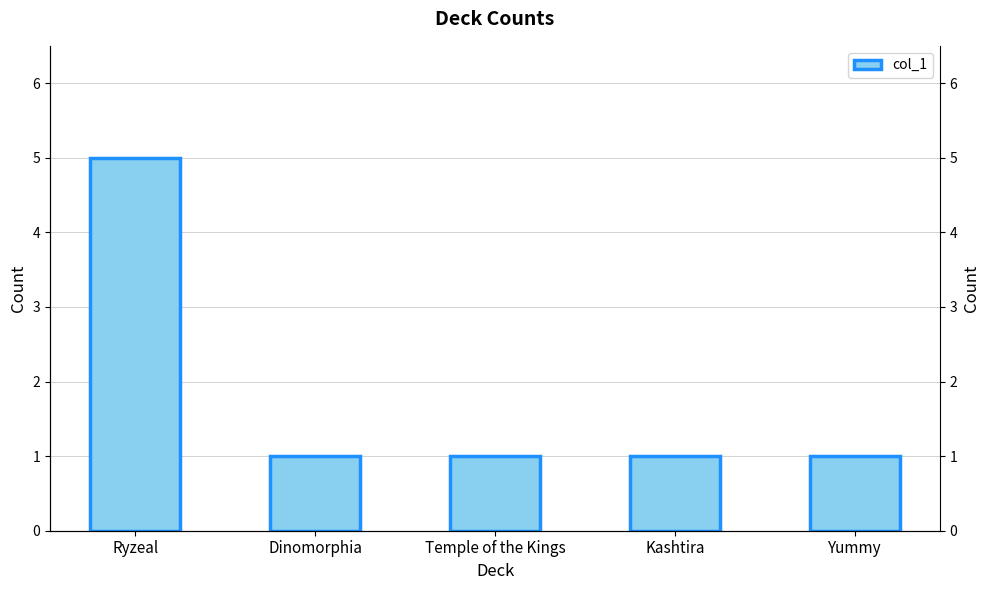

What is the label of the 2nd bar from the right?

Kashtira